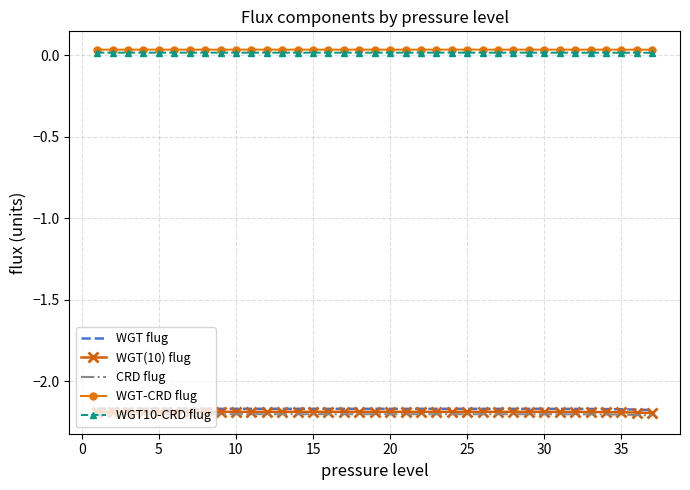

True or false: WGT10-CRD flug and WGT-CRD flug cross at least once.

False